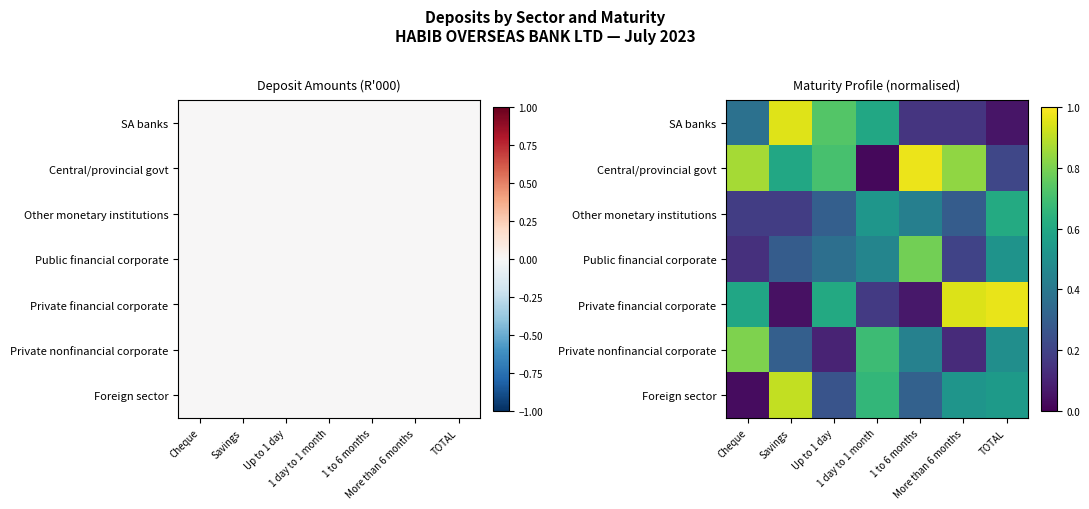

The value of Private nonfinancial corporate at TOTAL is 0.5. True or false?

True